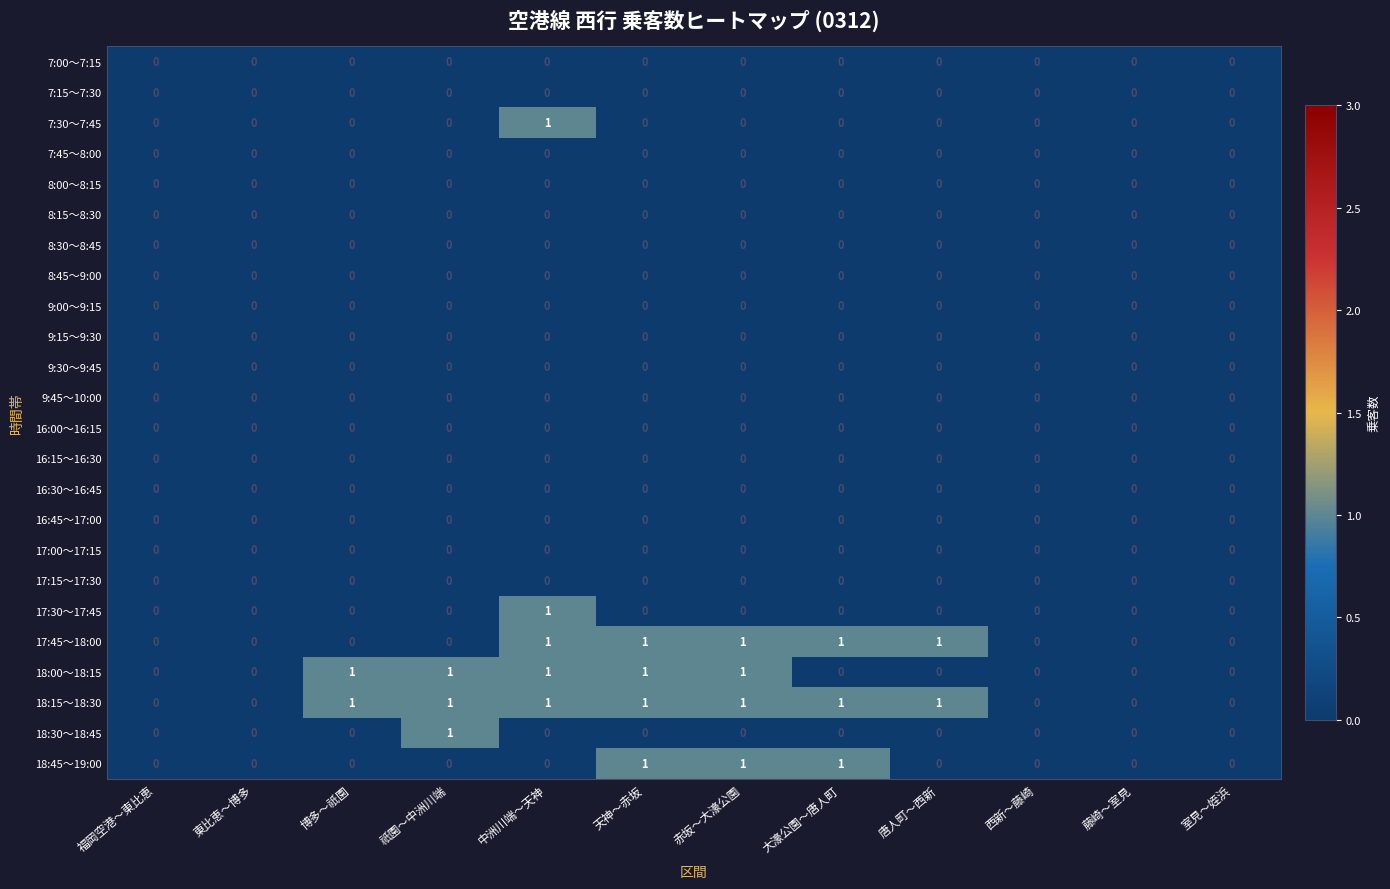

How many 17:45～18:00 values are between 0 and 1?

12